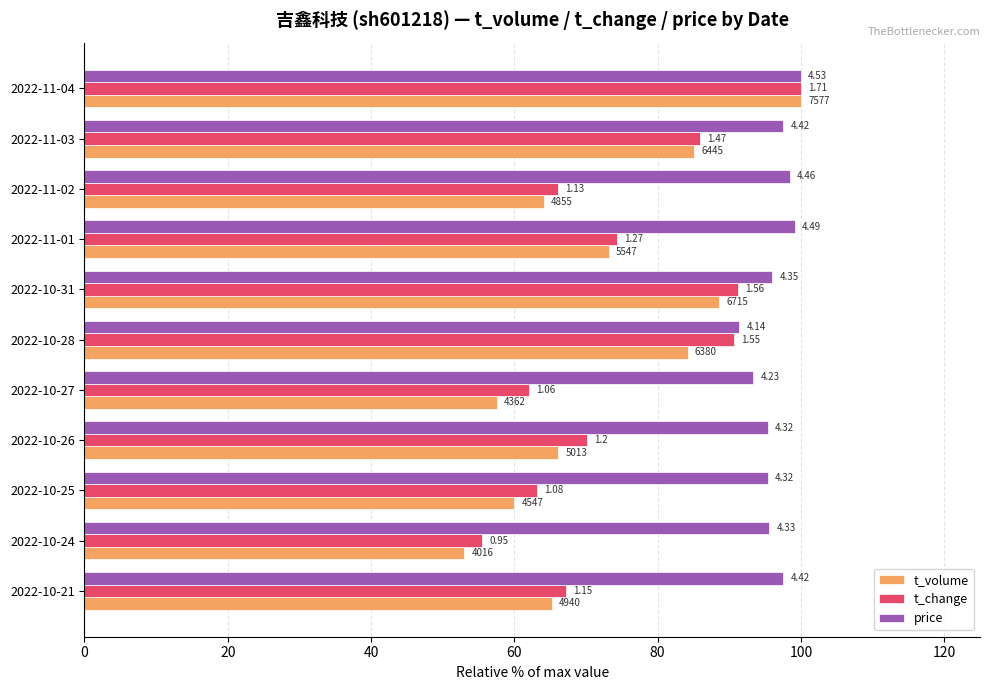

What are all the series names shown in the legend?

t_volume, t_change, price